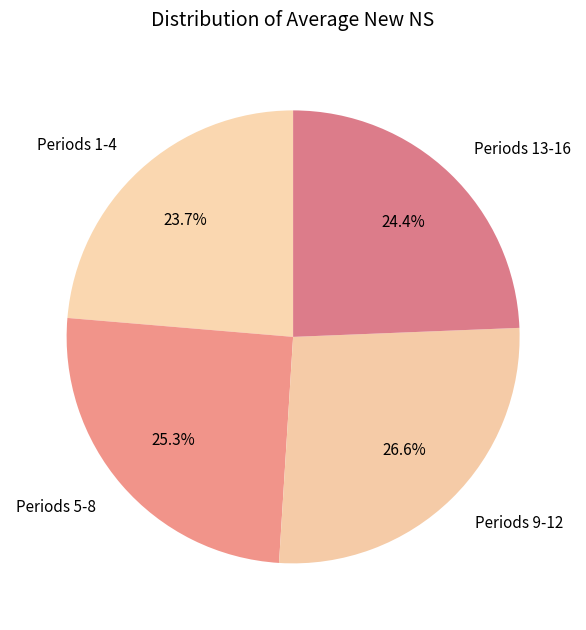

What is the largest slice in the pie chart?

Periods 9-12